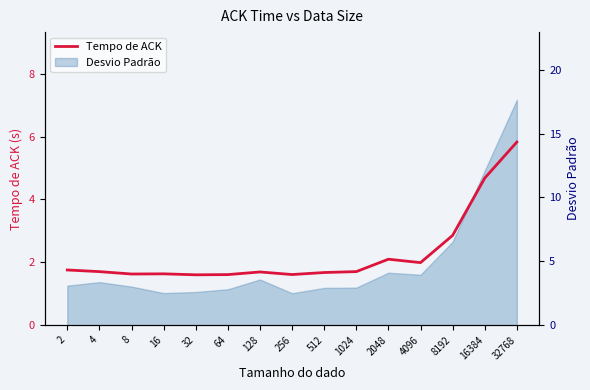

Rank the categories by value from highest to lowest.

32768, 16384, 8192, 2048, 4096, 2, 1024, 4, 128, 512, 16, 8, 256, 64, 32